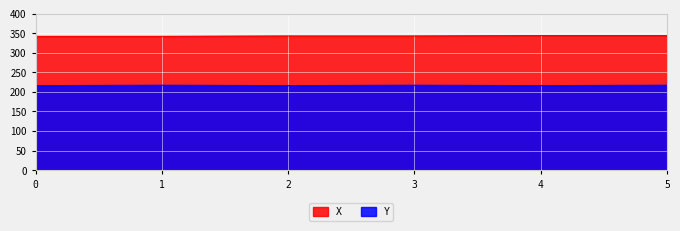

How many lines are shown in the chart?

2